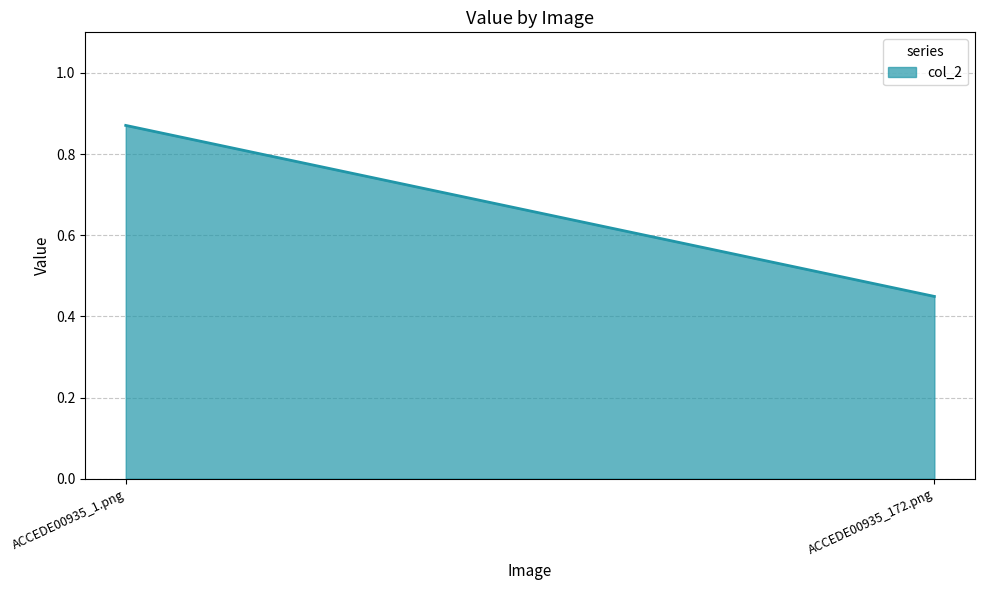

What is the label of the 1st point from the right?

ACCEDE00935_172.png